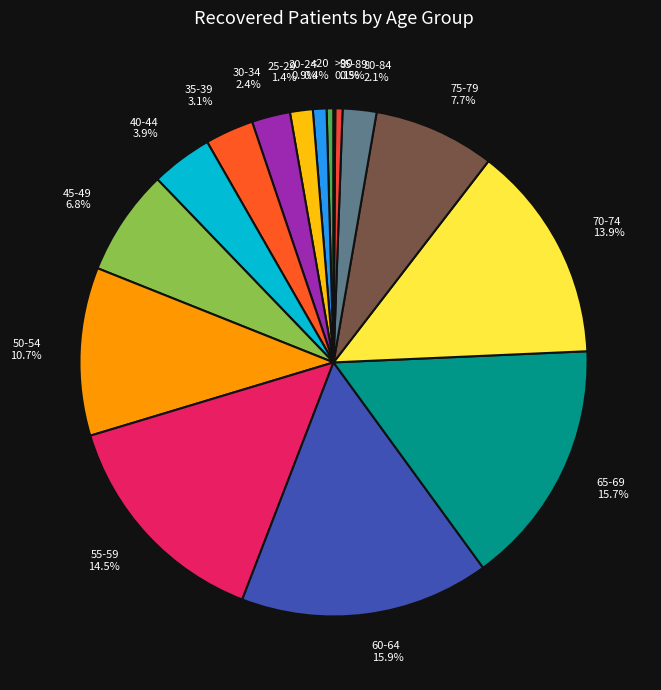

What percentage is the 45-49 slice, to the nearest percent?

7%